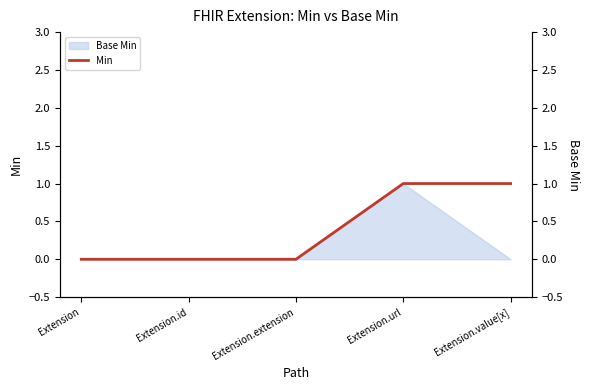

What is the label of the 5th point from the left?

Extension.value[x]